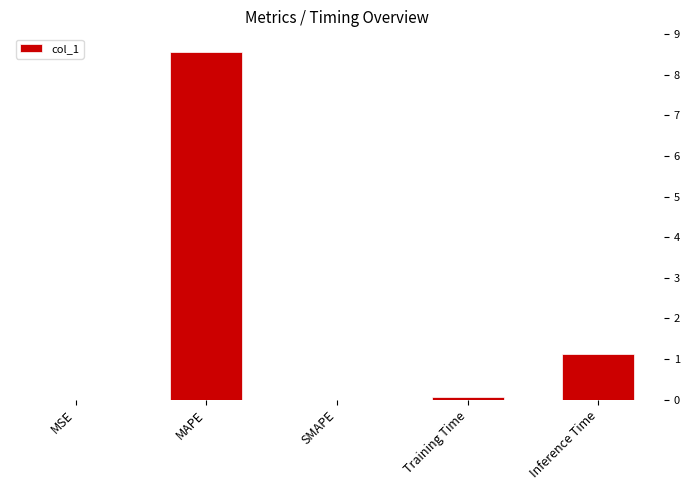

What is the difference between the values at MAPE and Training Time?

8.4